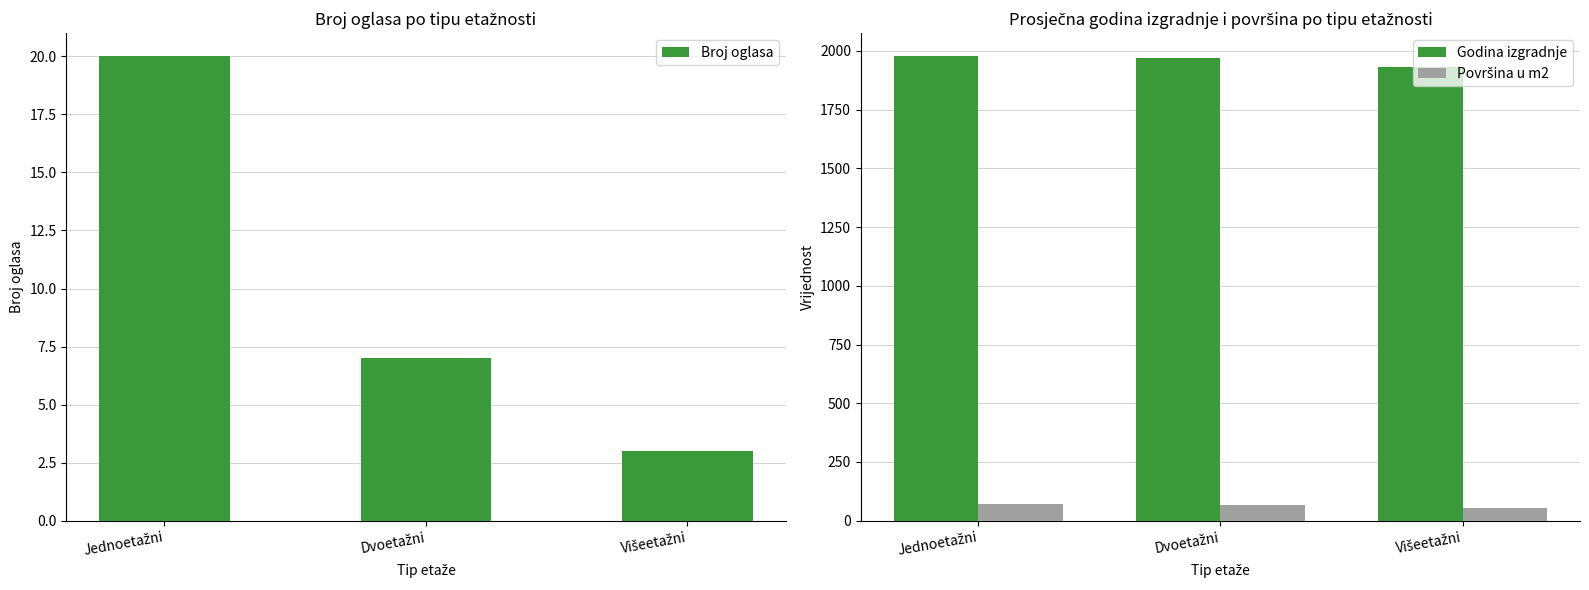

How many bars are there in total?

9